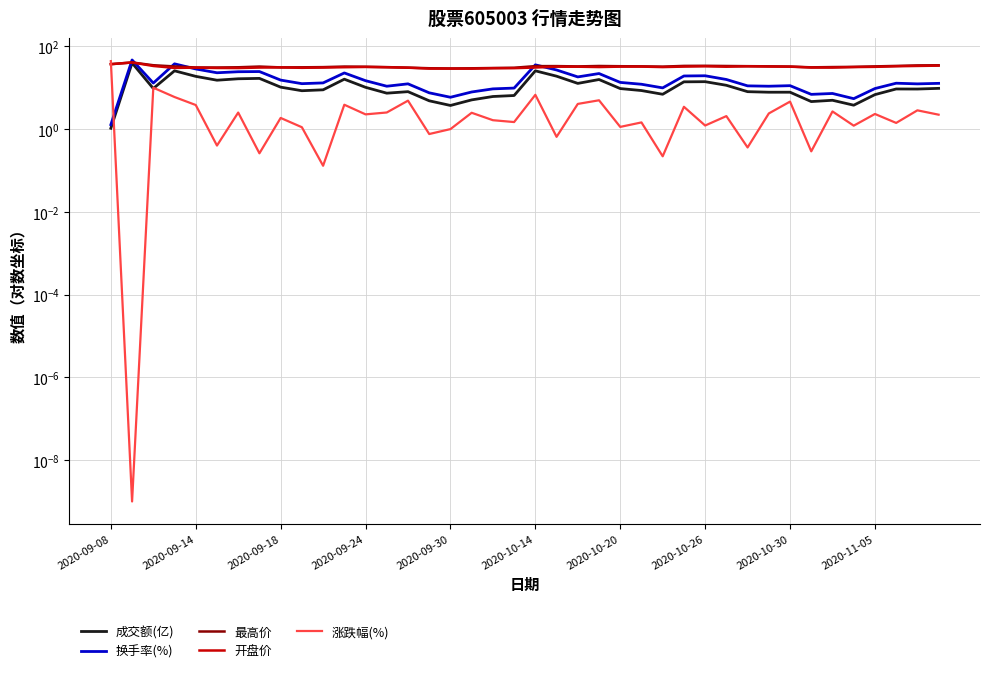

Read the 成交额(亿) value at 23.

15.8